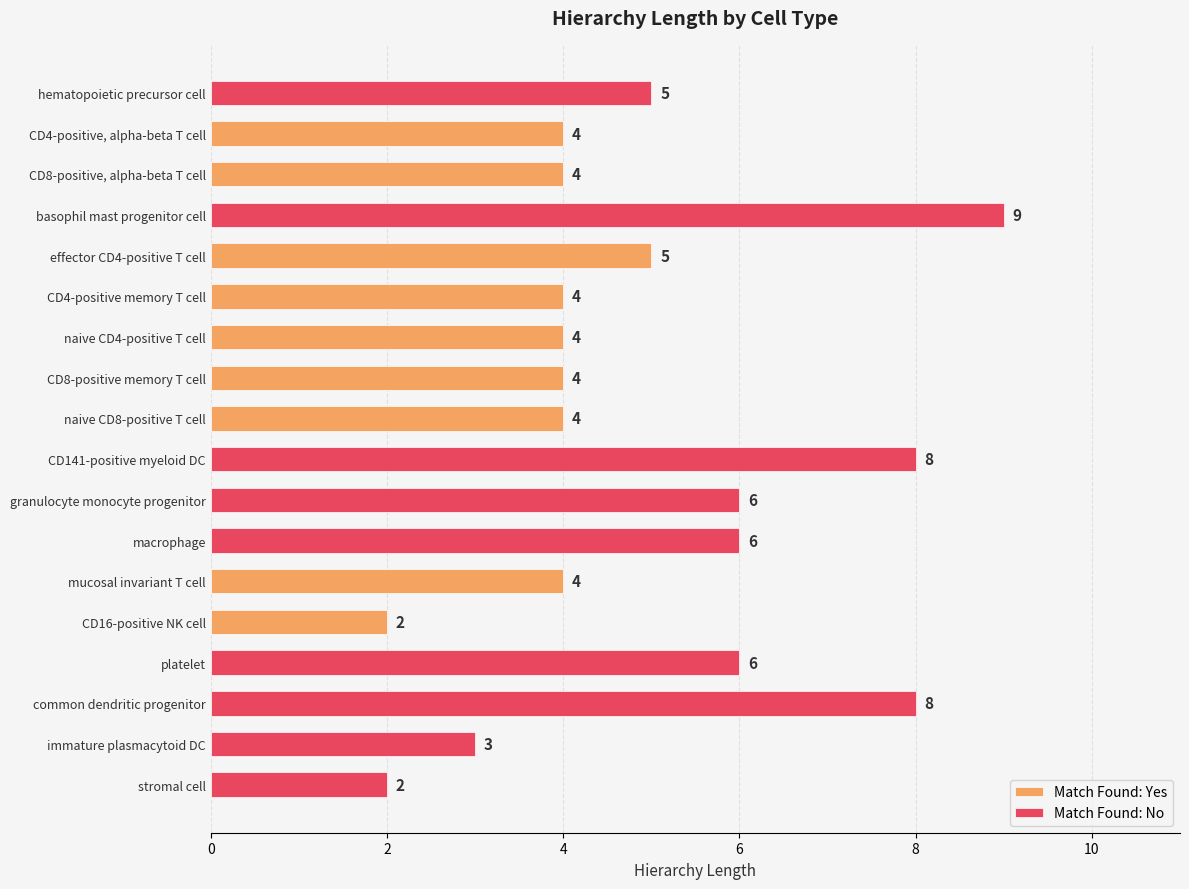

What is the difference between the second highest and minimum values in the Match Found: No series?

6